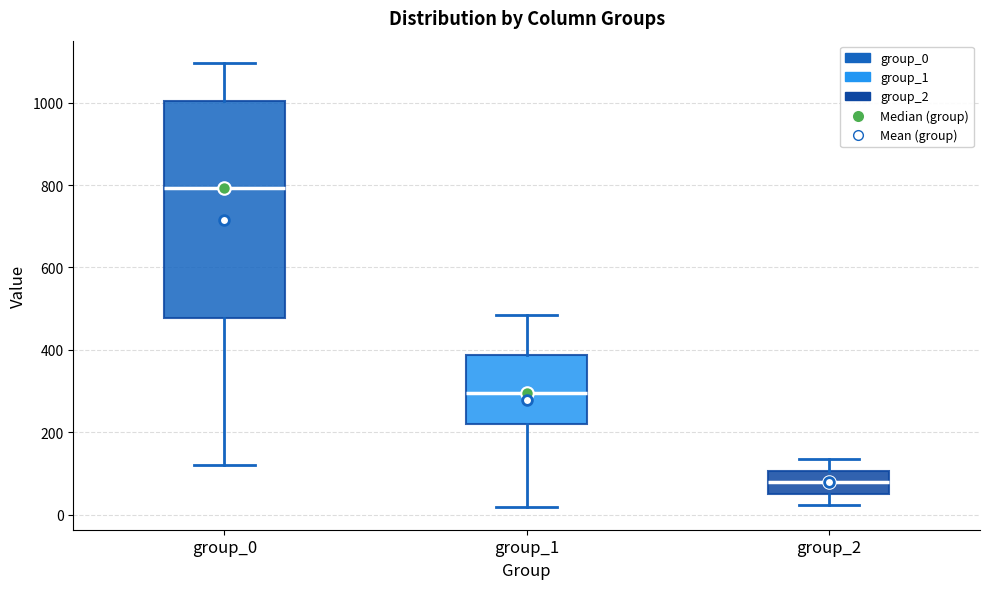

Where is the upper edge of the box for group_0 on the y-axis? The values are not printed on the chart, so give them approximately, as read against the axis.

1000